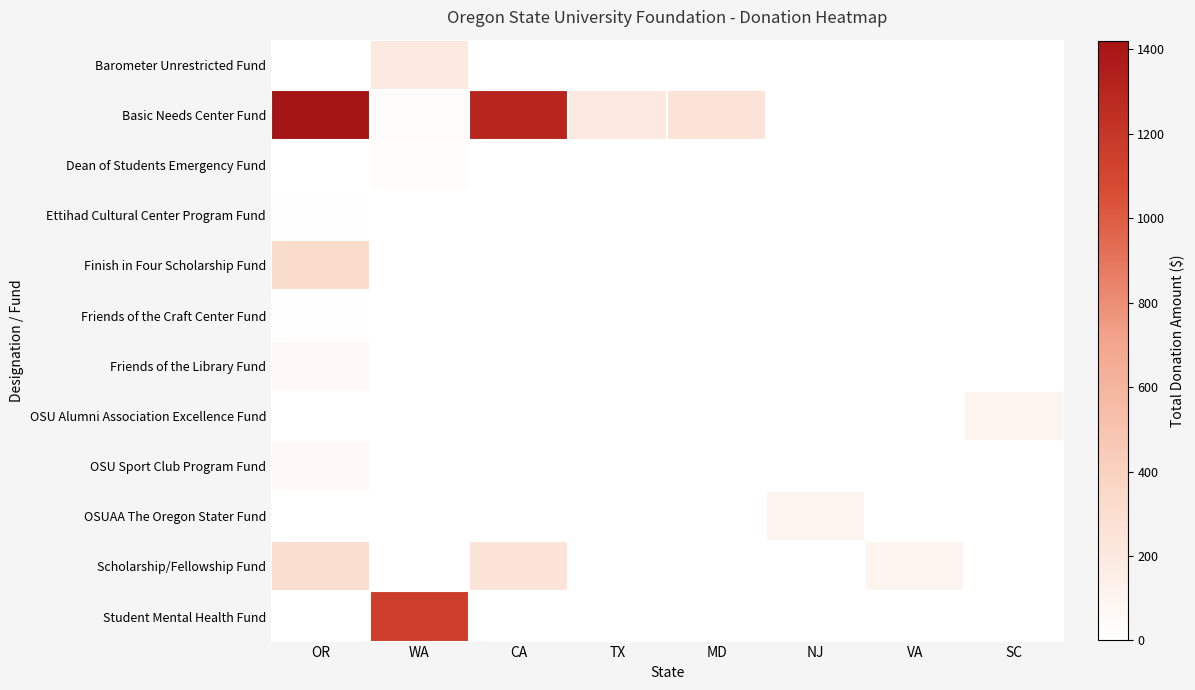

At how many categories does at least one series exceed 1210?

2